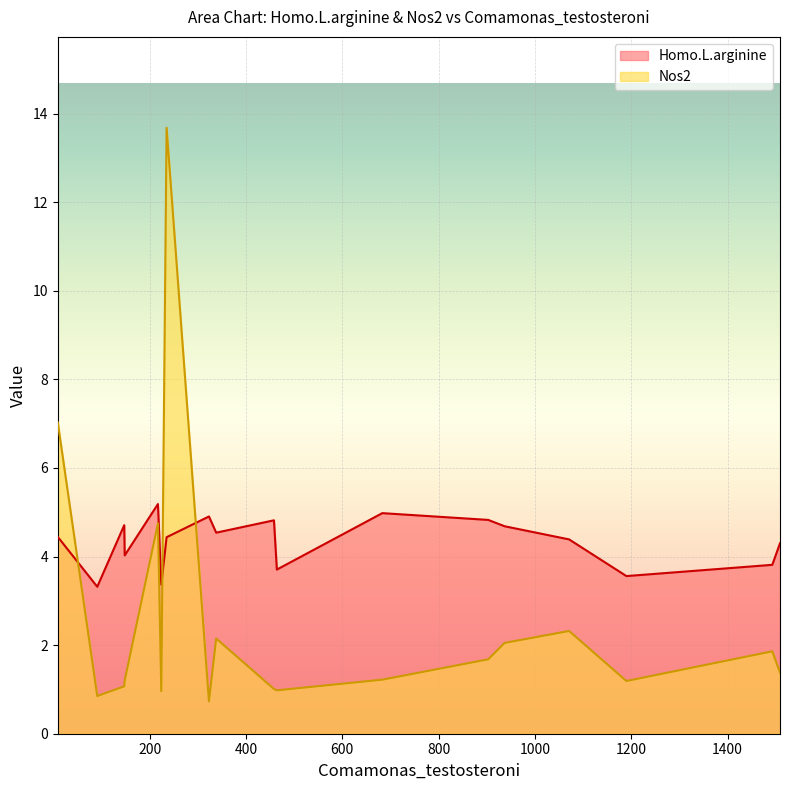

What is the difference between the maximum and minimum values in the Homo.L.arginine series?

1.9